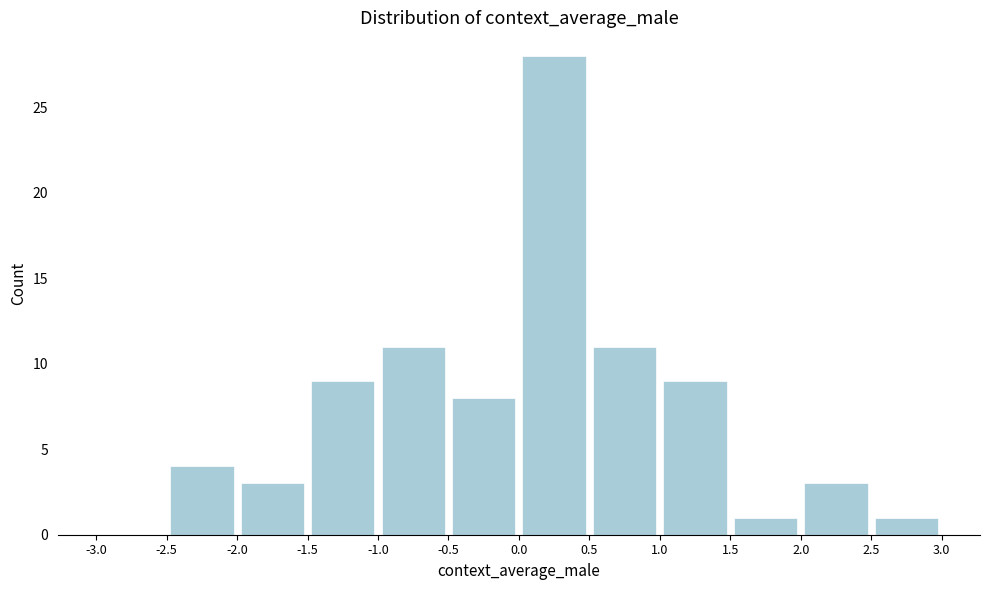

Reading left to right, list every bar in this chart as the range it spans on the x-axis followed by its height. The values are not printed on the chart, so give them approximately, as read against the axis.

-3.0 to -2.5: 0
-2.5 to -2.0: 4
-2.0 to -1.5: 3
-1.5 to -1.0: 9
-1.0 to -0.5: 11
-0.5 to 0.0: 8
0.0 to 0.5: 28
0.5 to 1.0: 11
1.0 to 1.5: 9
1.5 to 2.0: 1
2.0 to 2.5: 3
2.5 to 3.0: 1